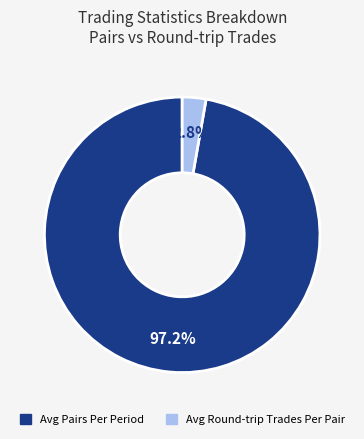

Does any single category account for the majority?

Yes